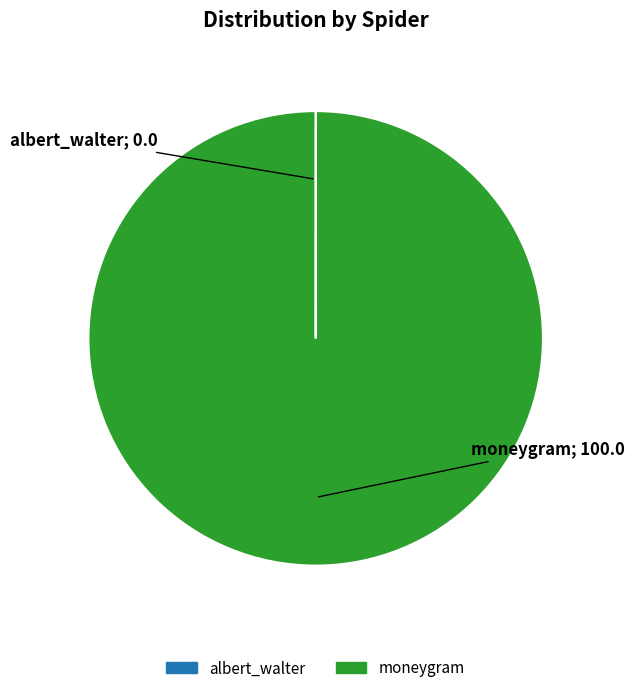

What is the largest slice in the pie chart?

moneygram